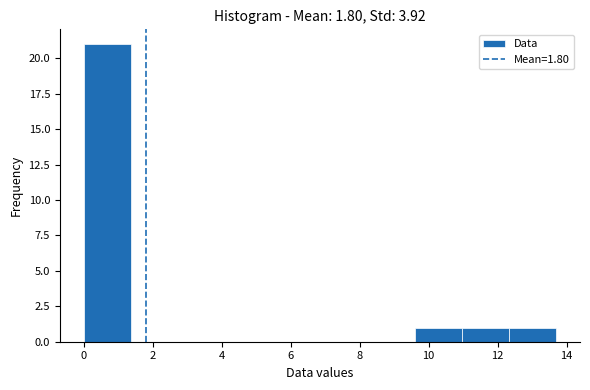

Reading left to right, list every bar in this chart as the range it spans on the x-axis followed by its height. Neither the bar edges nor the heights are printed on the chart, so give them approximately, as read against the axes.

0.0 to 1.4: 21
1.4 to 2.8: 0
2.8 to 4.2: 0
4.2 to 5.4: 0
5.4 to 6.8: 0
6.8 to 8.2: 0
8.2 to 9.6: 0
9.6 to 11.0: 1
11.0 to 12.4: 1
12.4 to 13.8: 1